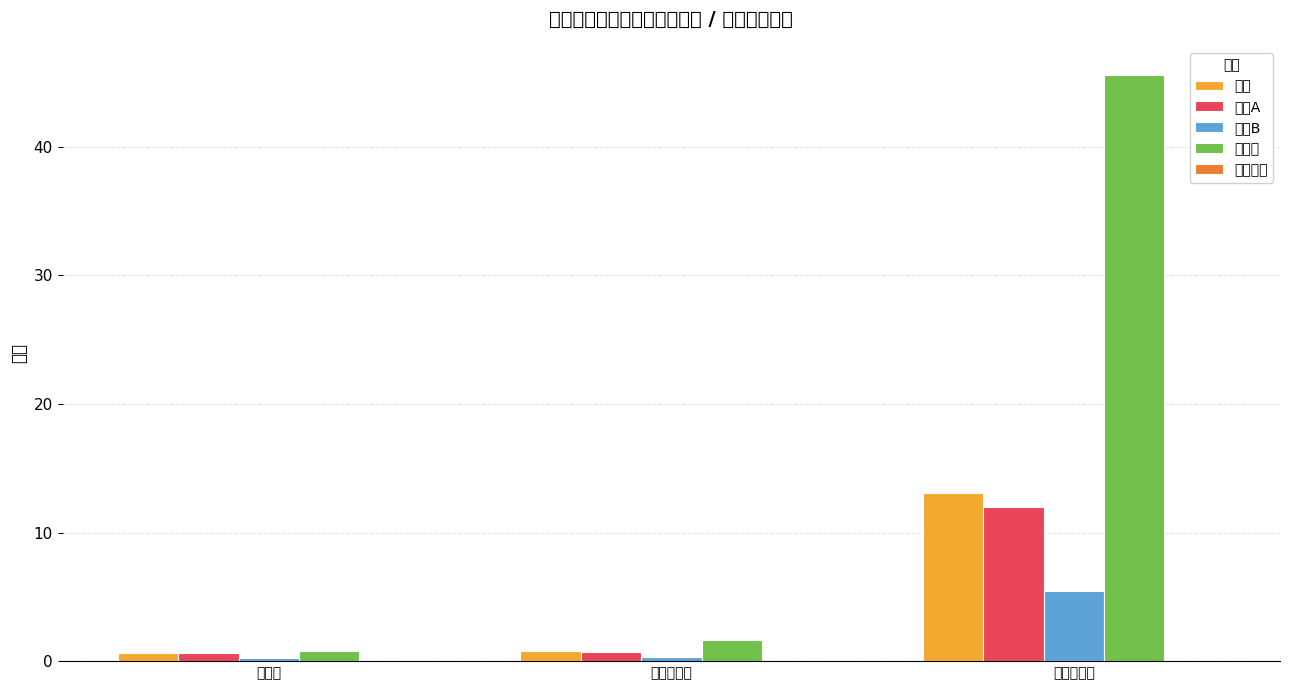

Rank the series at 平均市盈率 from highest to lowest value.

科创板, 股票, 主板A, 主板B